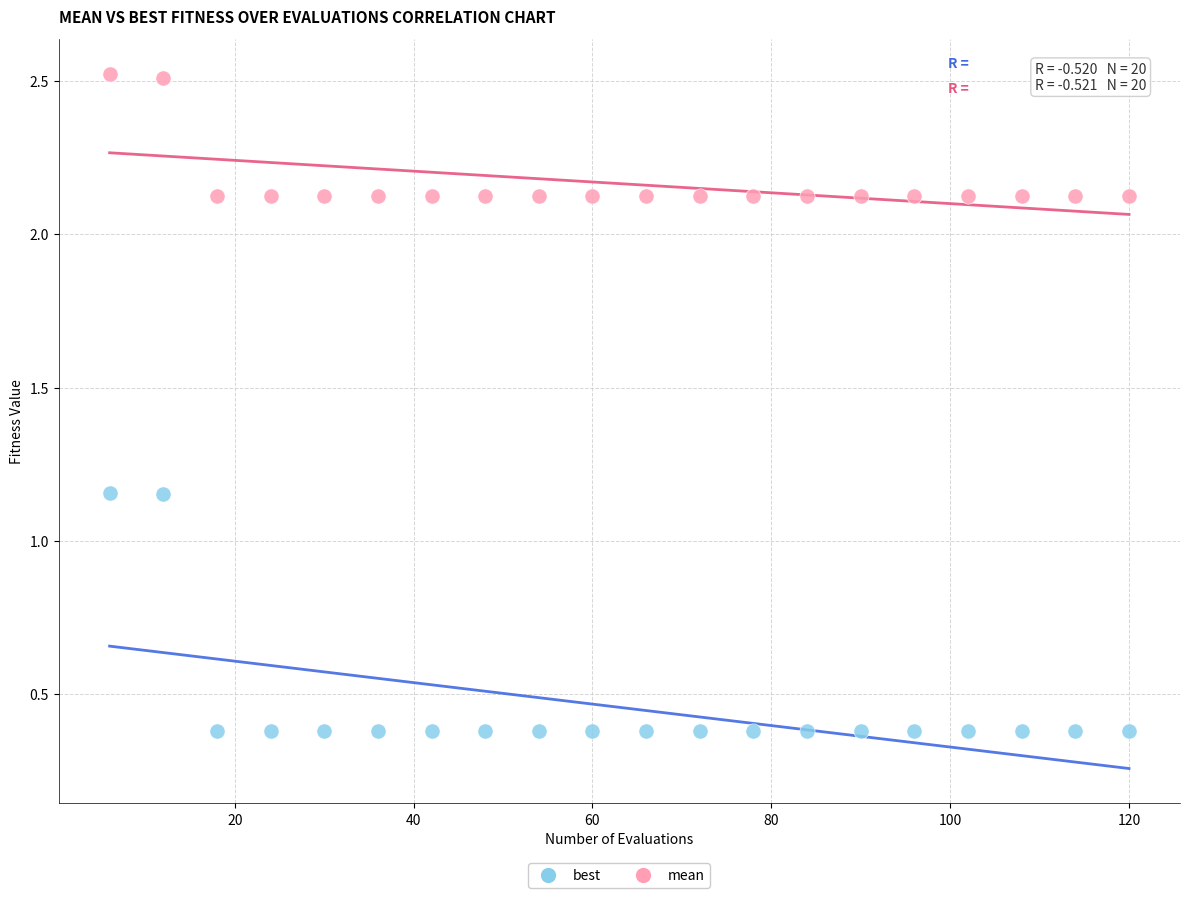

What is the X range (max minus min) for the scatter plot?

114.0